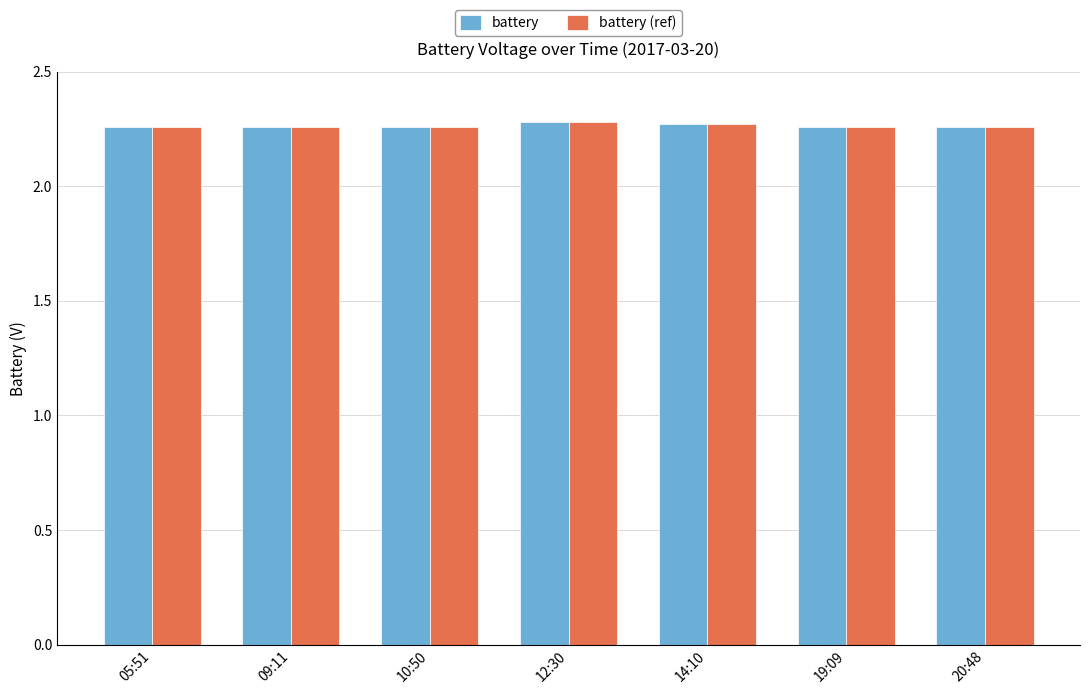

What is the label of the 4th bar from the left?

12:30